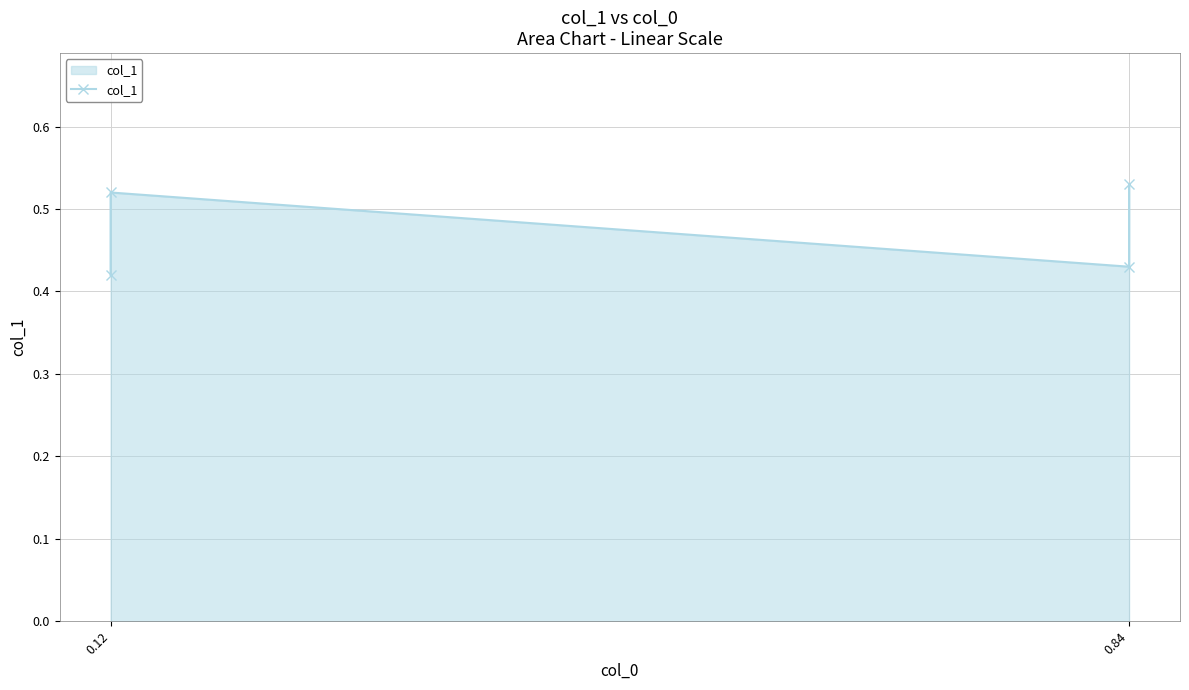

Which category has the lowest value across all series?

0.12